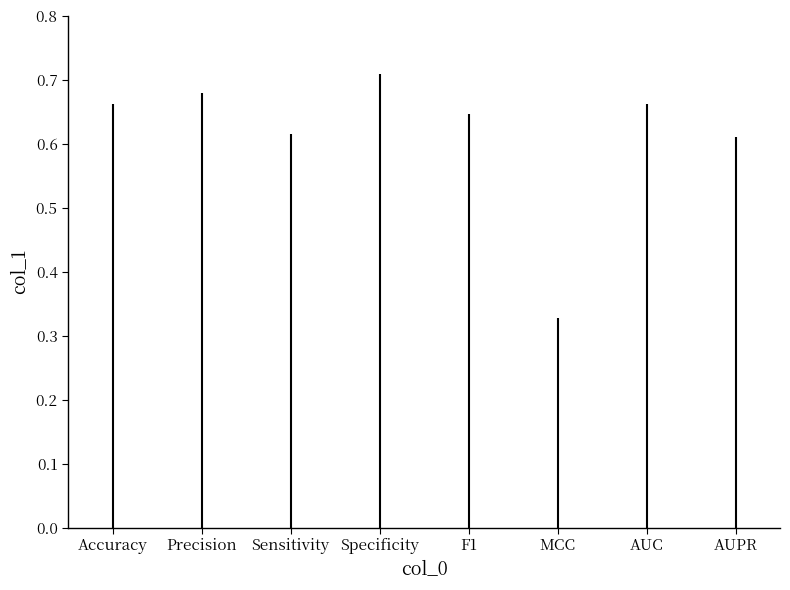

Does the chart display data point markers on the line(s)?

No